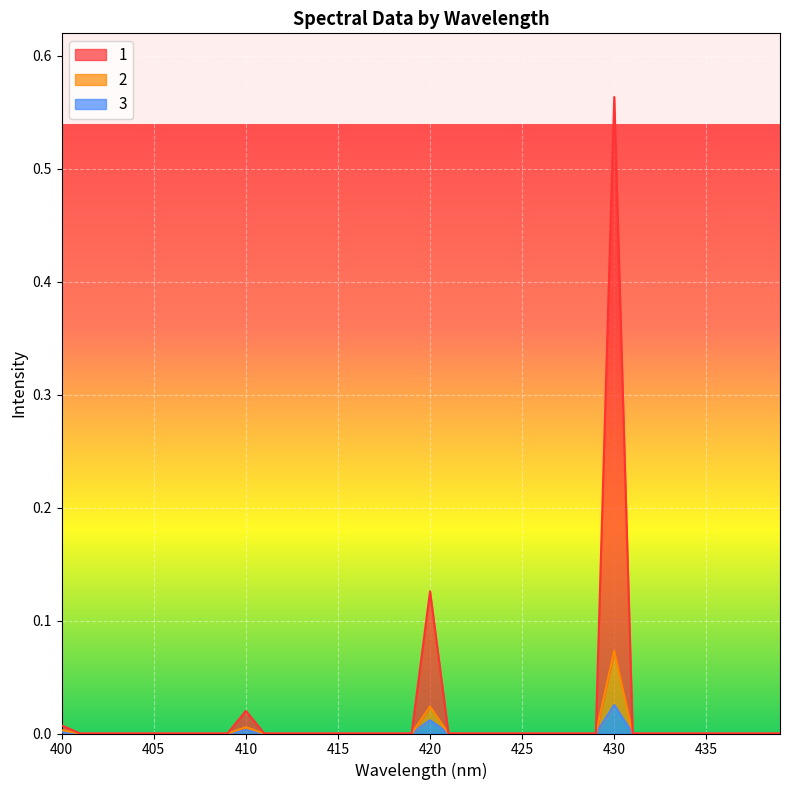

Which category has the lowest value across all series?

401